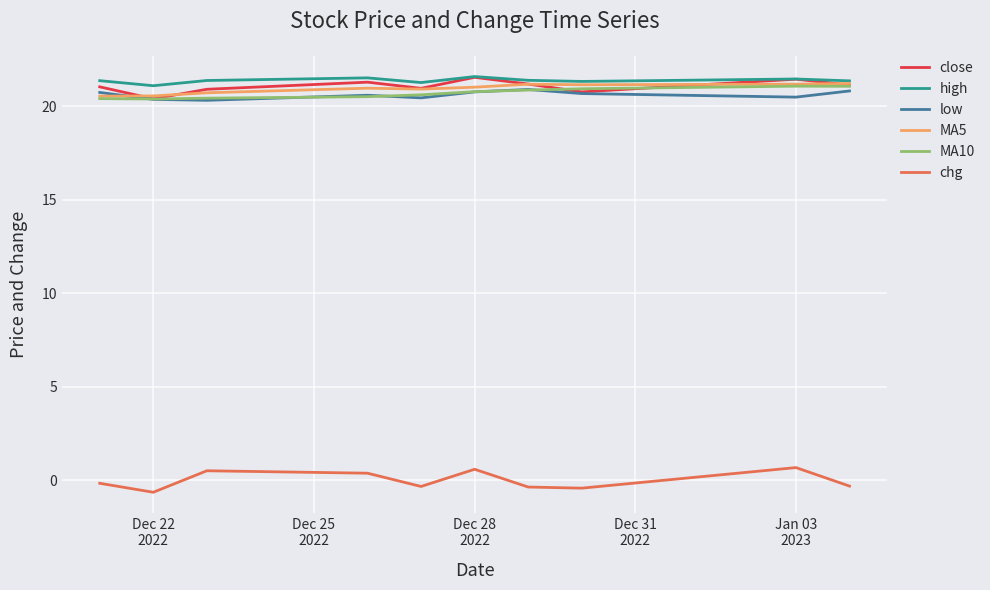

What is the average value of the high series?

21.4